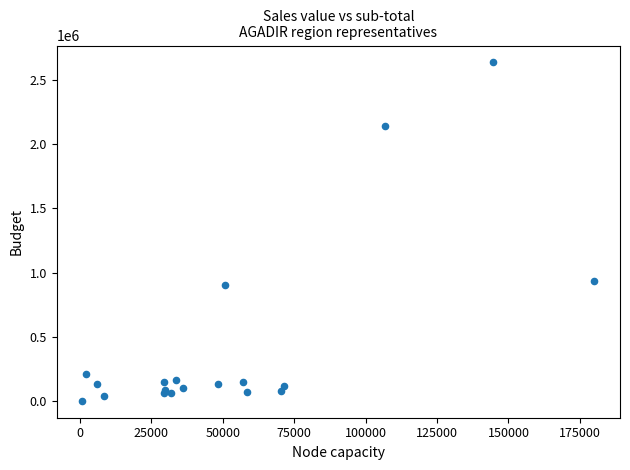

What Y value in the scatter plot is closest to 1319172?

937869.5